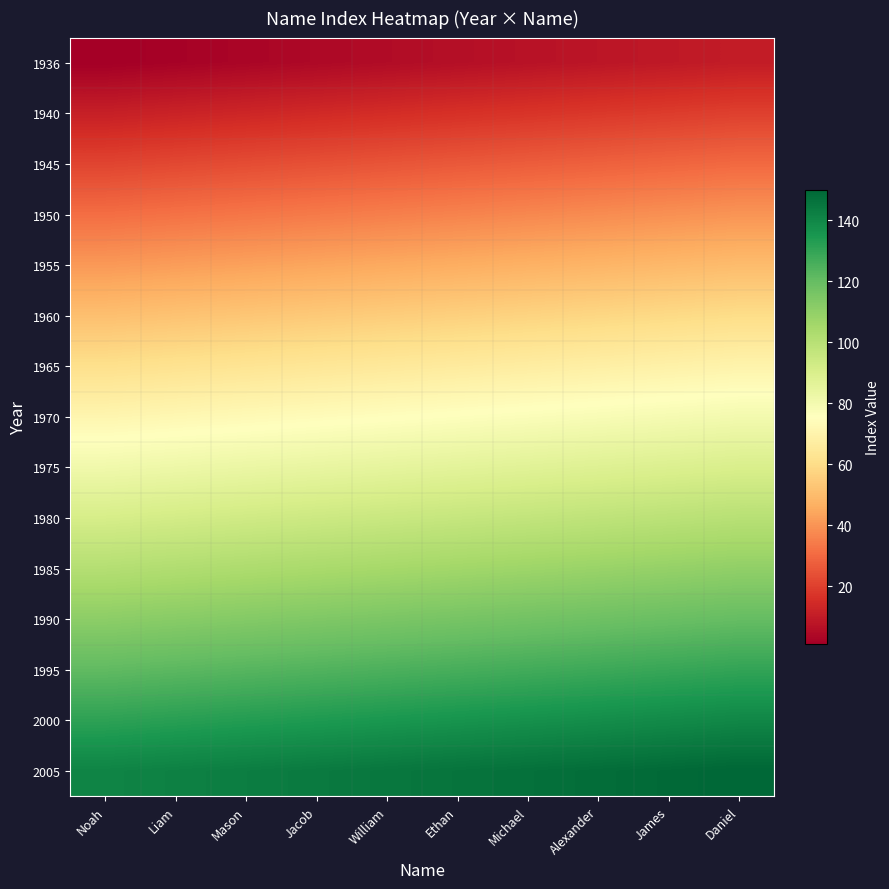

How many categories are shown in the chart?

10